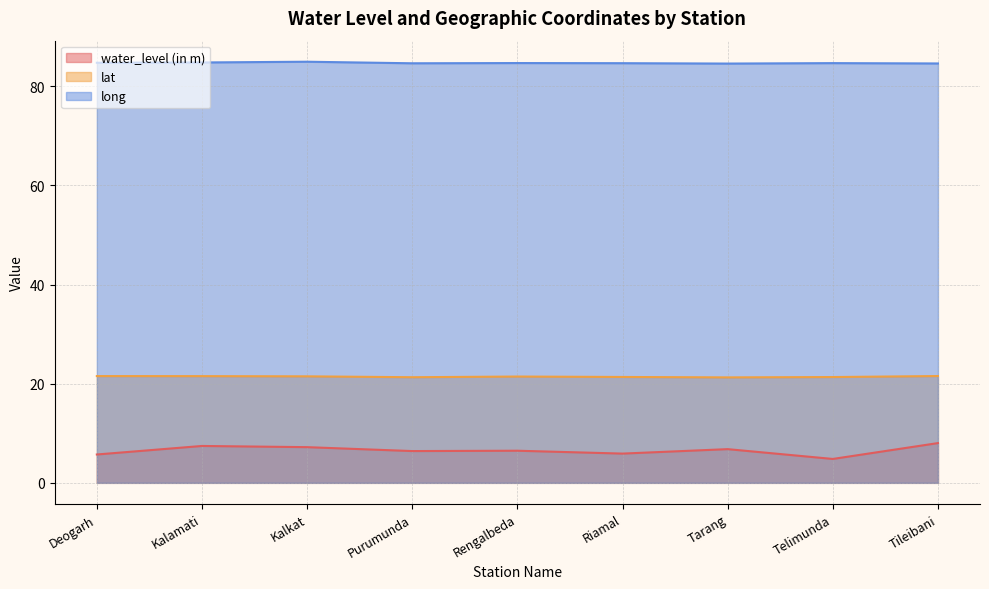

How many data points in water_level (in m) are less than 6?

3